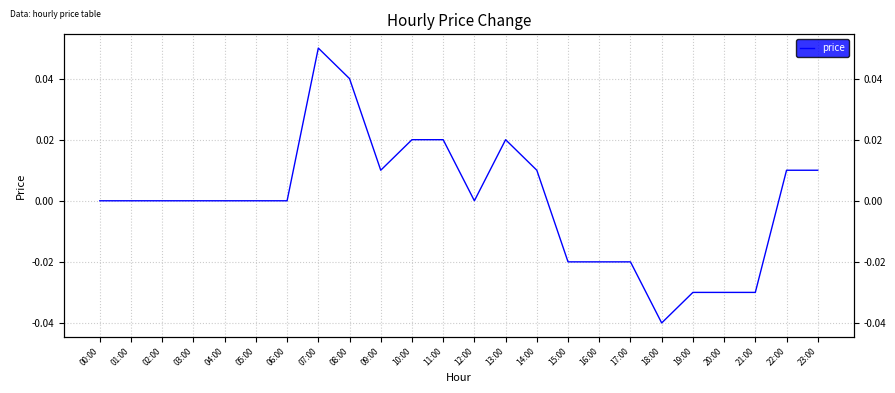

The chart shows a value of -0.0 at 16:00. True or false?

True